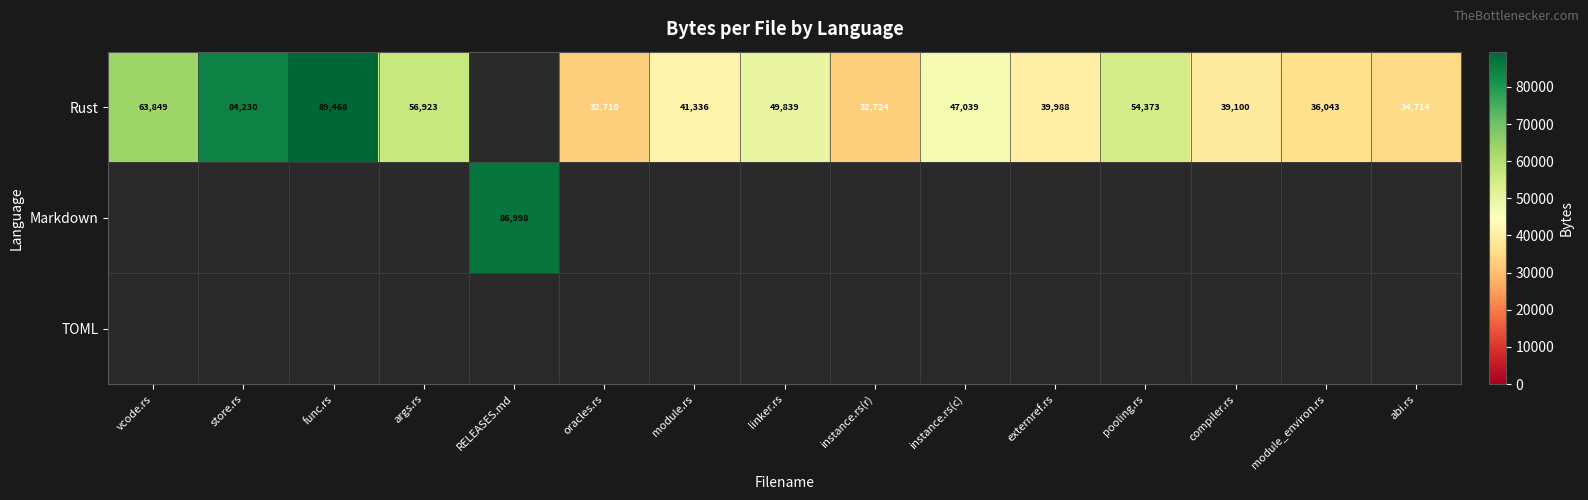

The Rust series shows 41336 at module.rs. True or false?

True